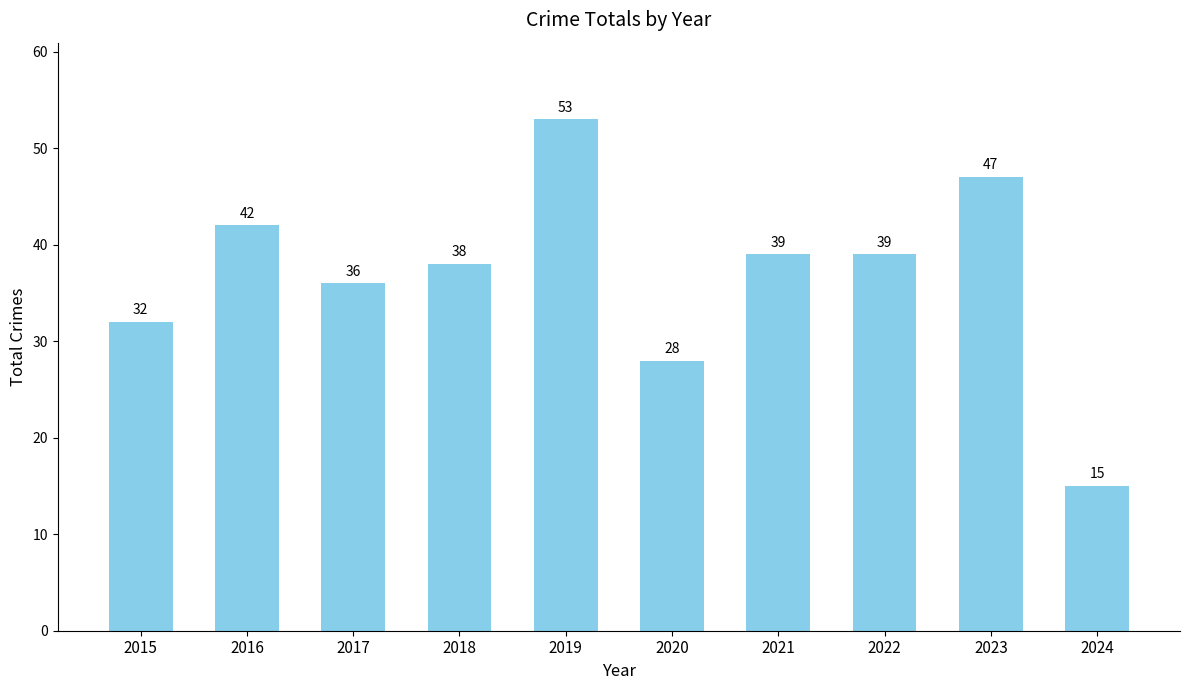

Are the bars grouped side by side (vs. stacked)?

No